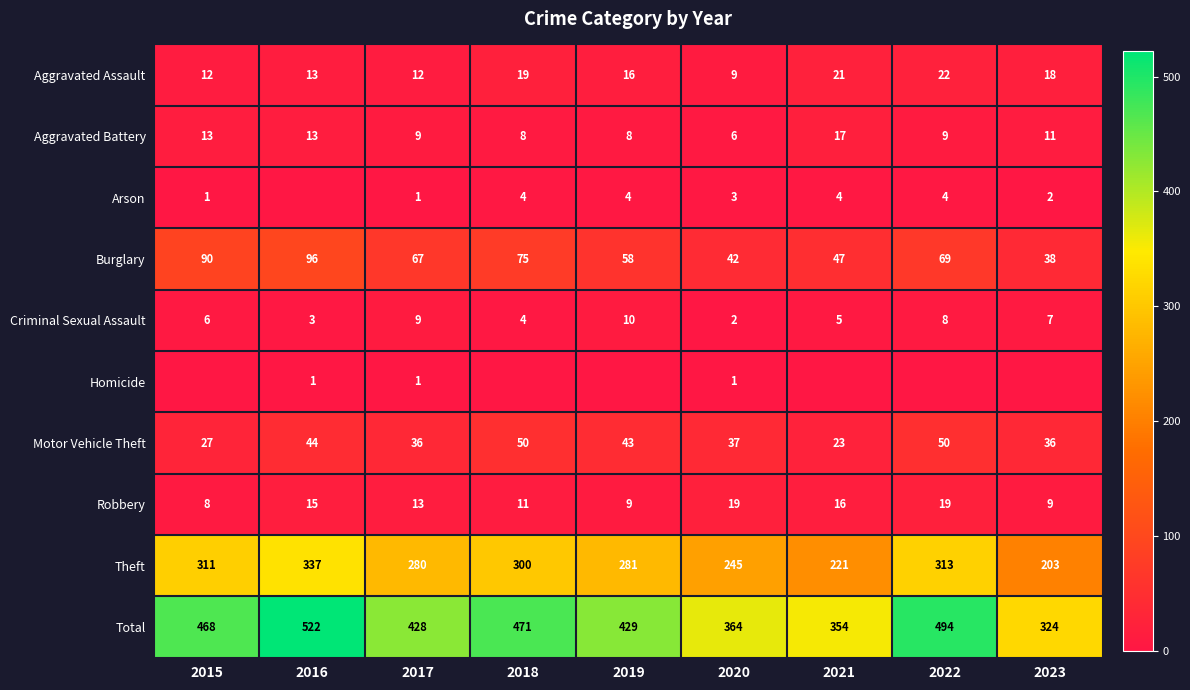

What is the difference between the maximum and minimum values in the Total series?

198